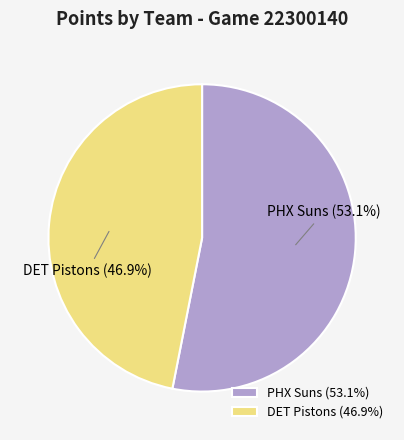

Which has a higher value, PHX Suns or DET Pistons?

PHX Suns